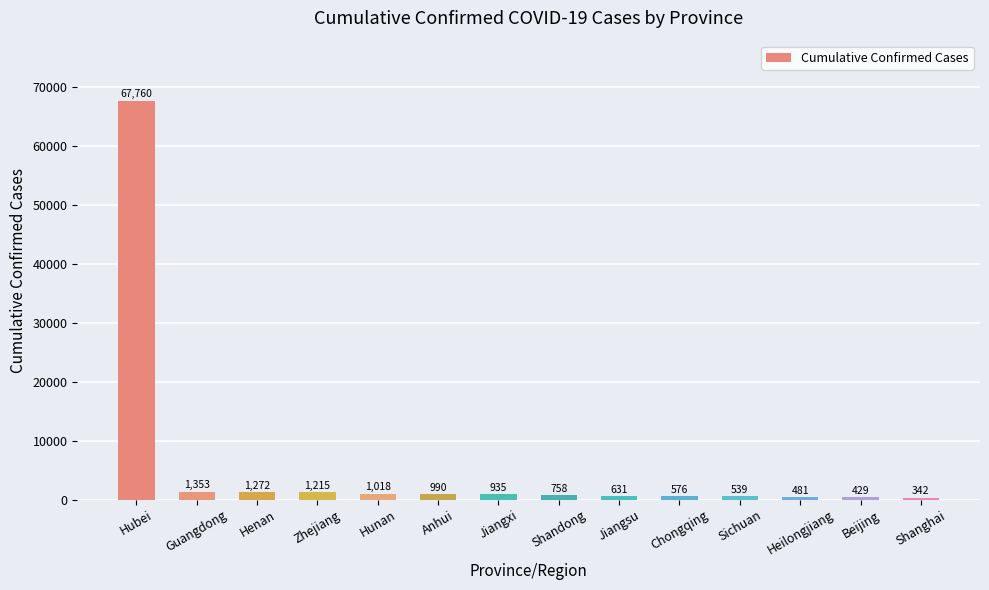

List the labels in order of value, largest first.

Hubei, Guangdong, Henan, Zhejiang, Hunan, Anhui, Jiangxi, Shandong, Jiangsu, Chongqing, Sichuan, Heilongjiang, Beijing, Shanghai